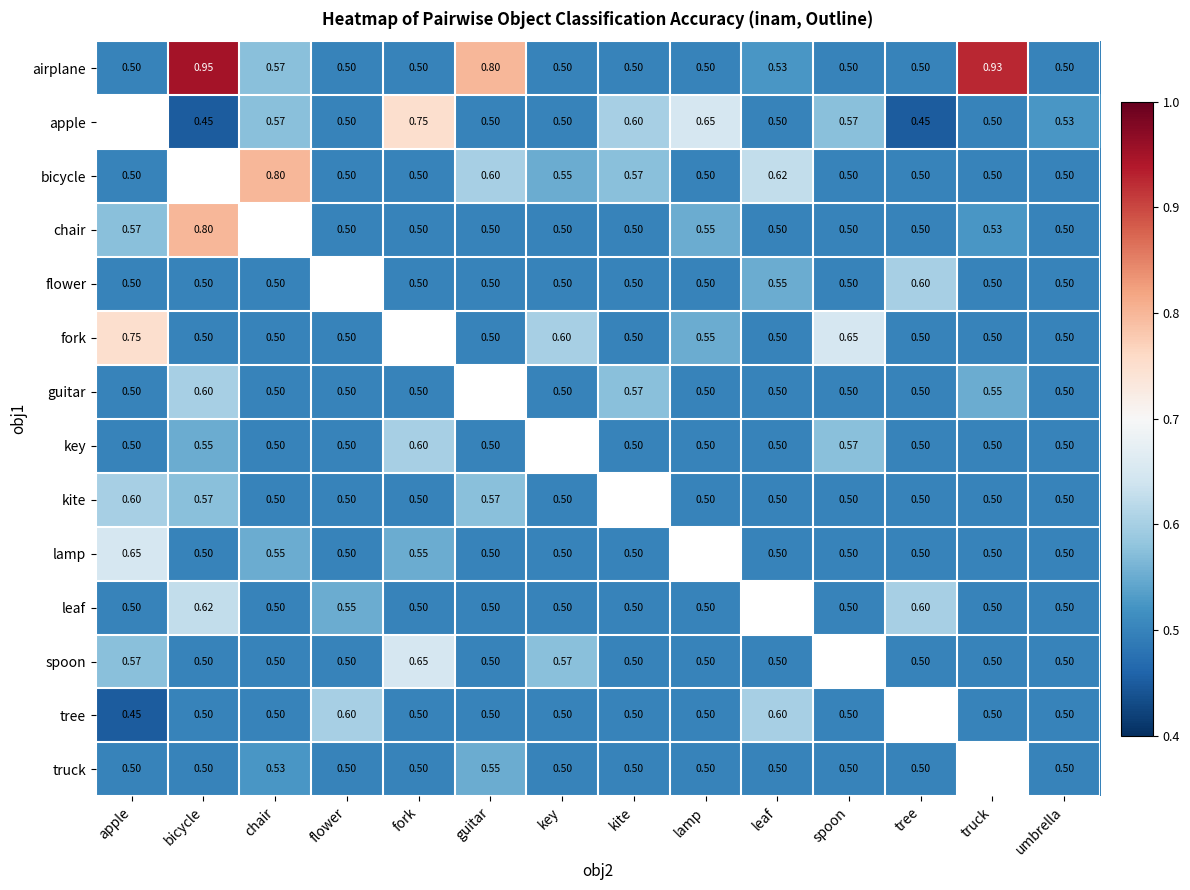

The truck series shows 0.1 at tree. True or false?

False